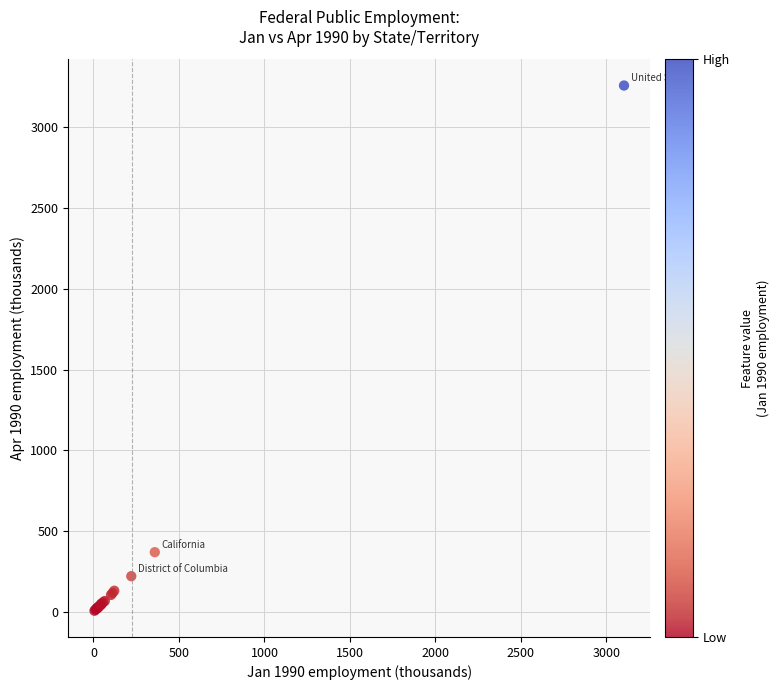

What Y value in the scatter plot is closest to 1632?

368.8